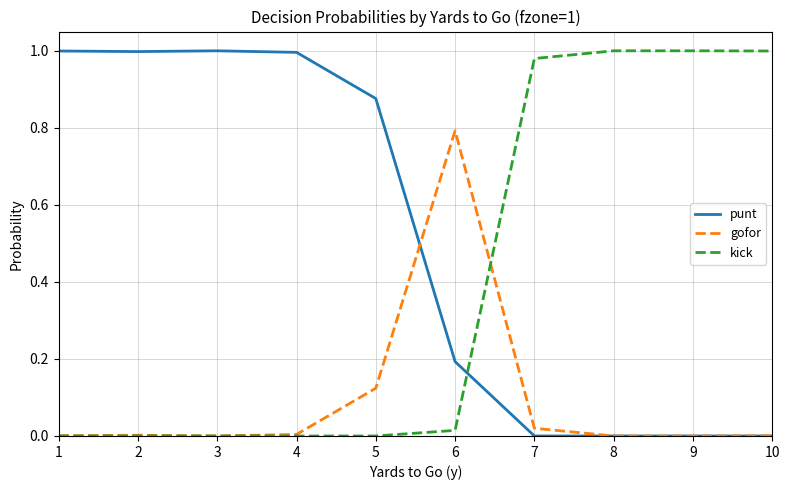

Which series ends up on top after the final intersection of kick and punt?

kick